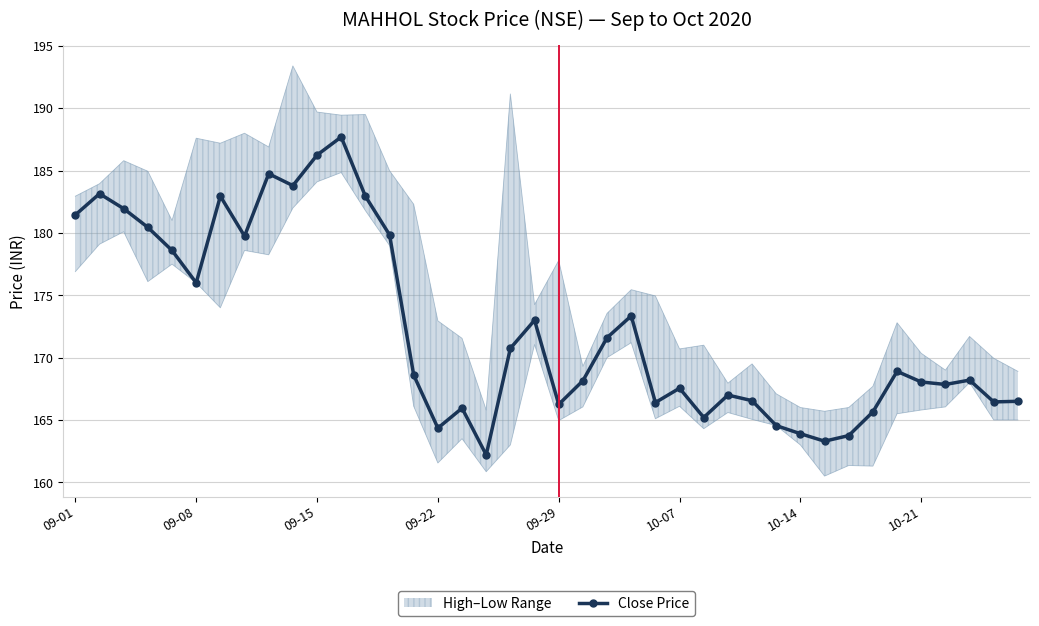

What is the highest value of the Close Price series?

187.7